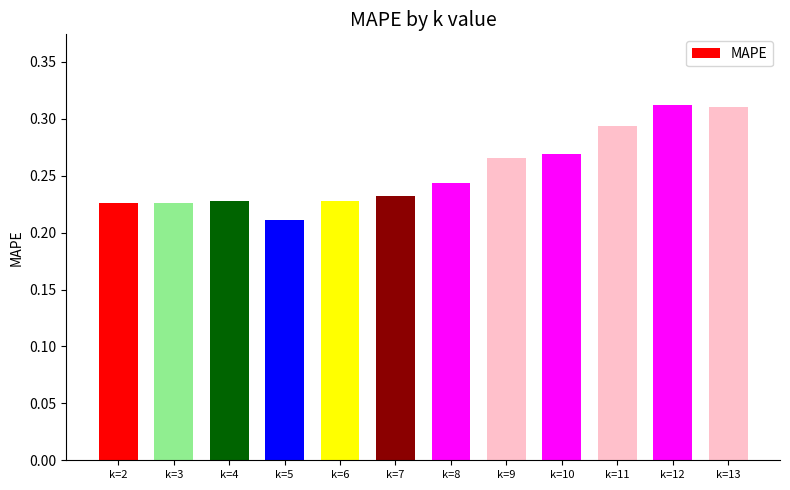

What is the change in value from k=3 to k=11?

+0.1